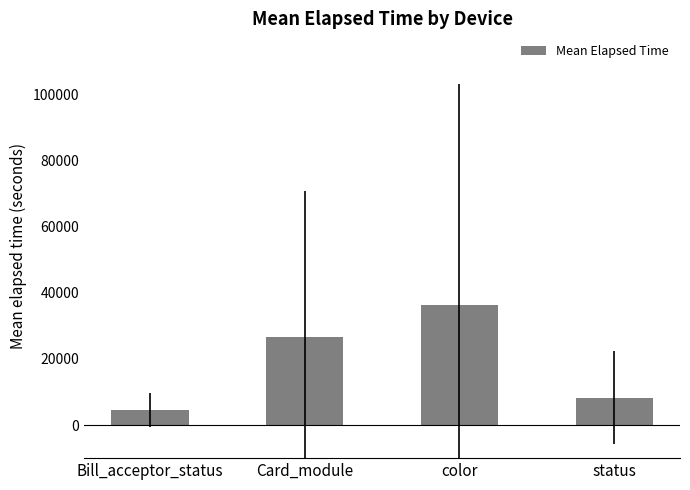

Where is the data nearest to the value 20422?

Card_module